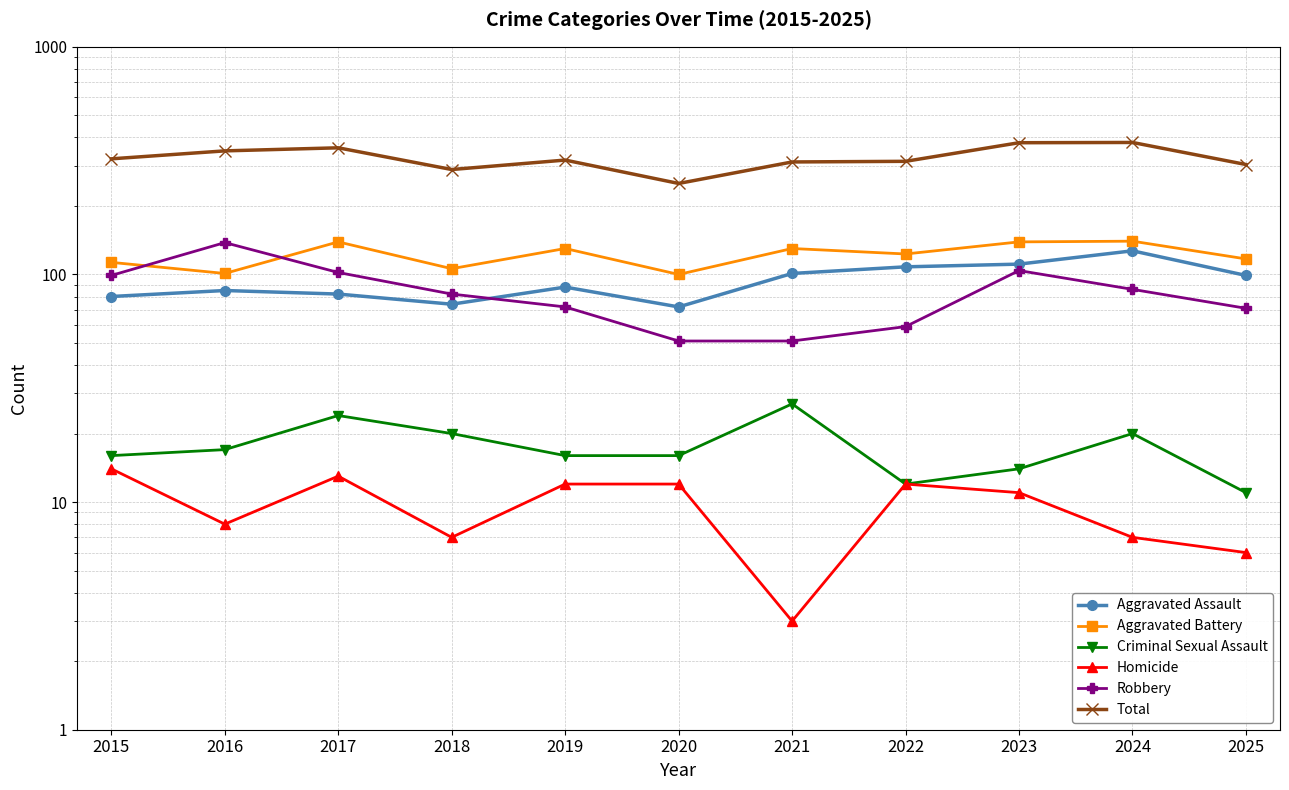

What is the difference between the Homicide values at 2017 and 2019?

1